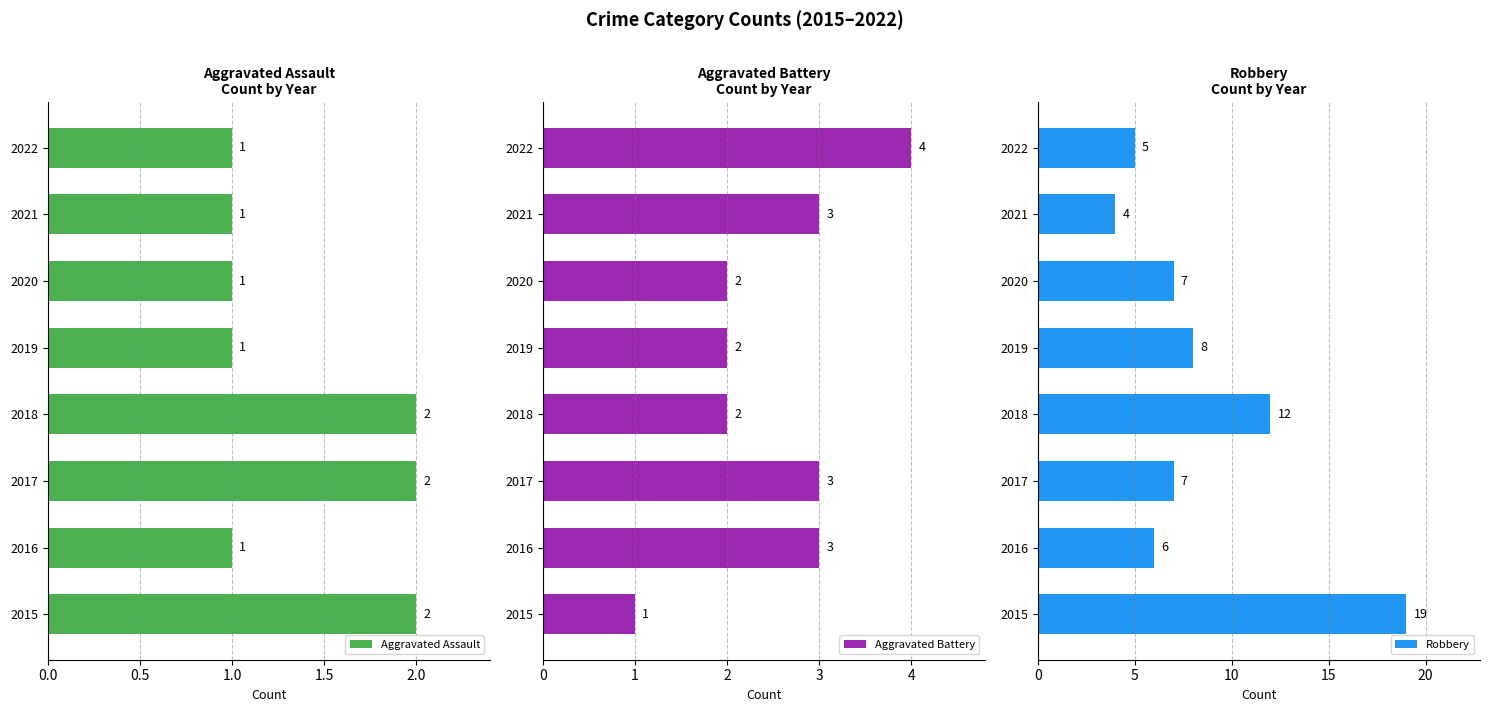

Count the number of data series in this chart.

3